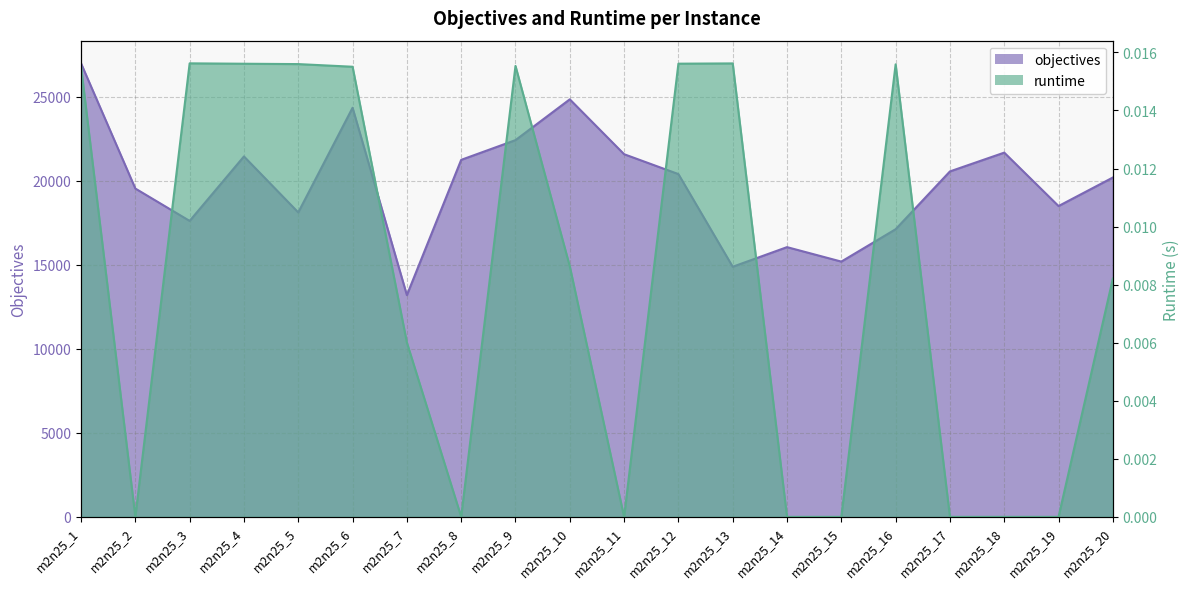

True or false: objectives and runtime intersect in this chart.

False